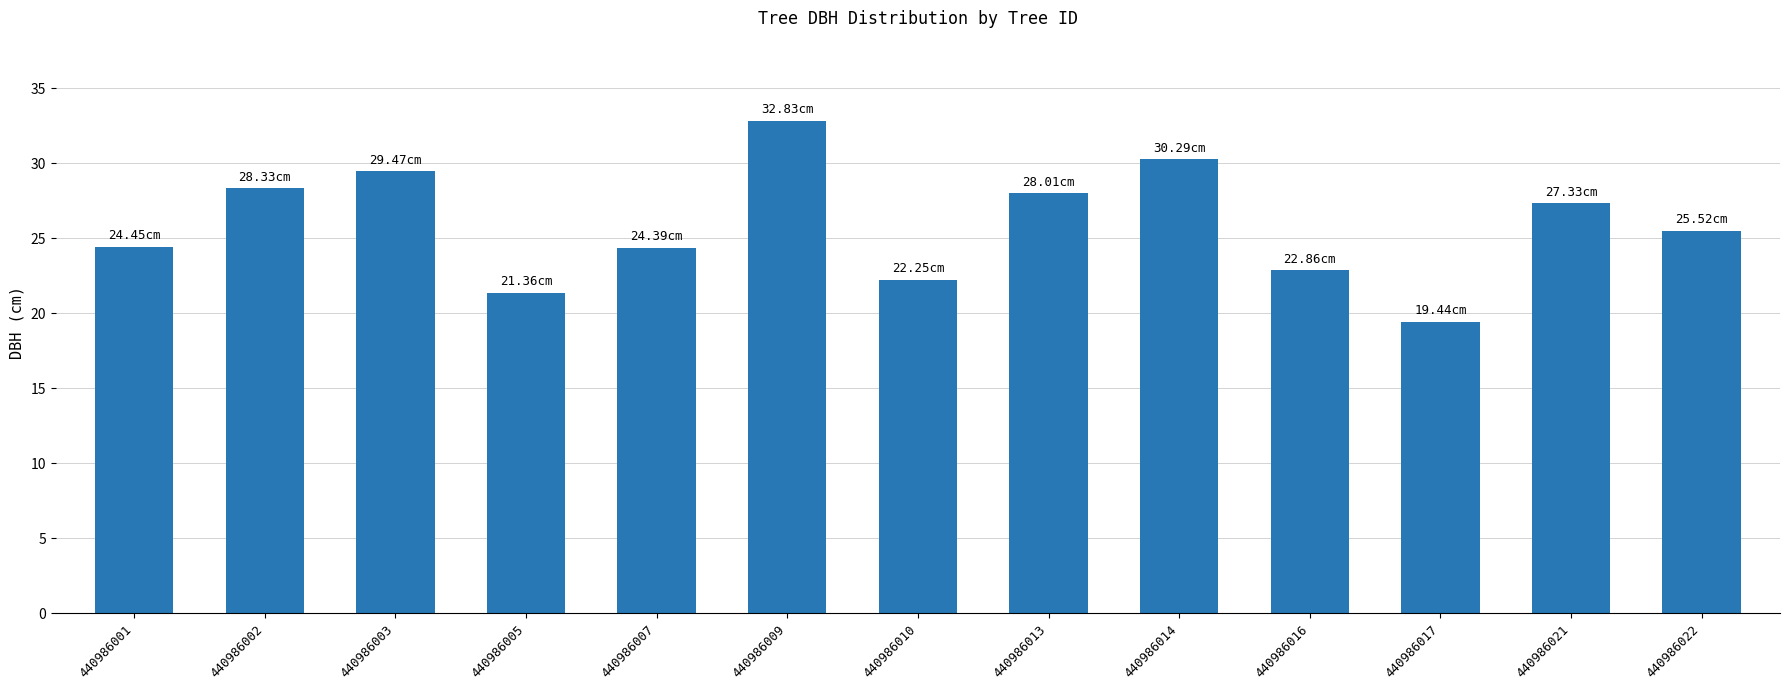

The chart shows a value of 27.3 at 440986021. True or false?

True